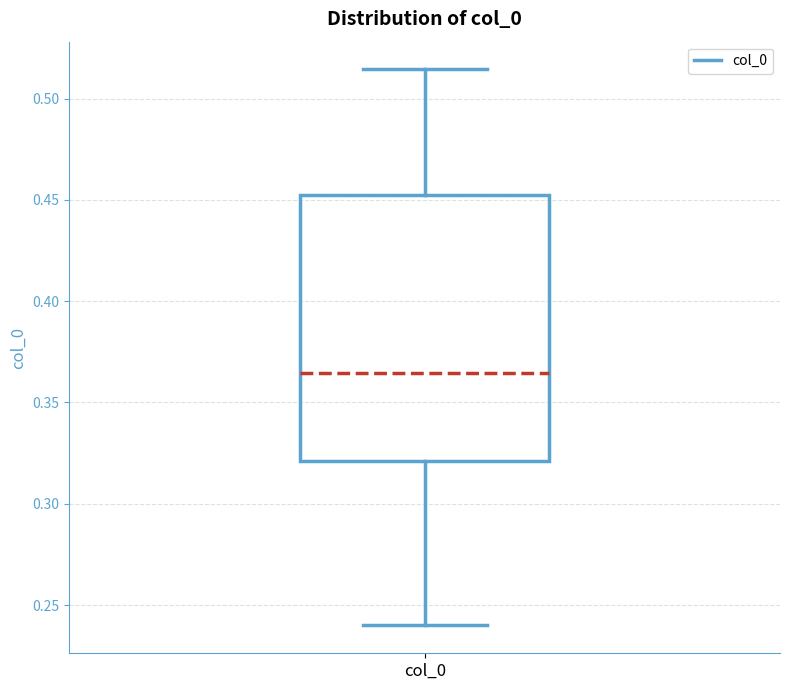

Read this box plot against the y-axis: the position of the median line, the range covered by the box, and the ends of both whiskers. The values are not printed on the chart, so give them approximately, as read against the axis.

median 0.365, box 0.320 to 0.450, whiskers 0.240 to 0.515